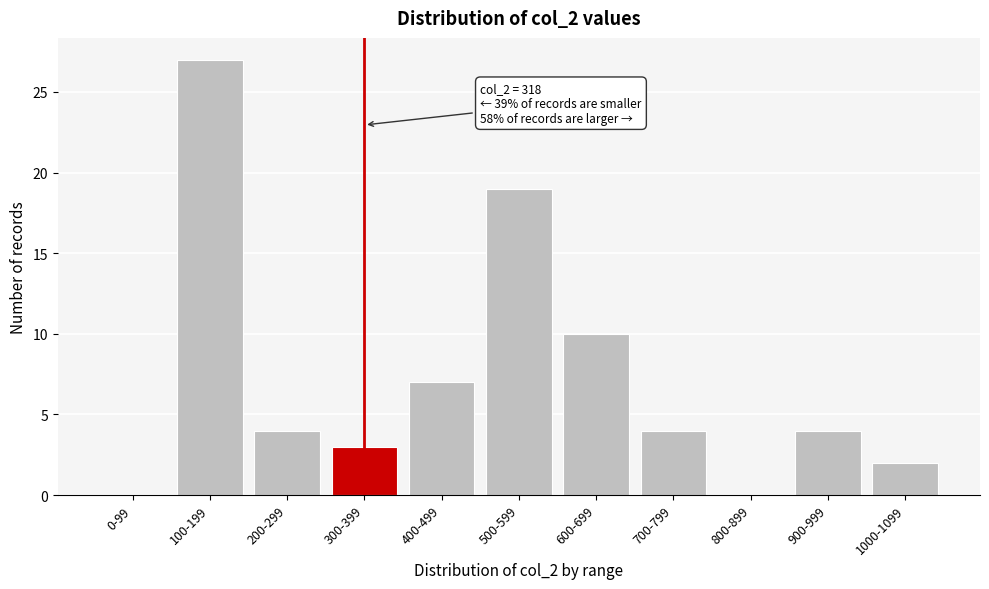

Reading left to right, list all the values displayed in this chart.

0-99=0	100-199=27	200-299=4	300-399=3	400-499=7	500-599=19	600-699=10	700-799=4	800-899=0	900-999=4	1000-1099=2